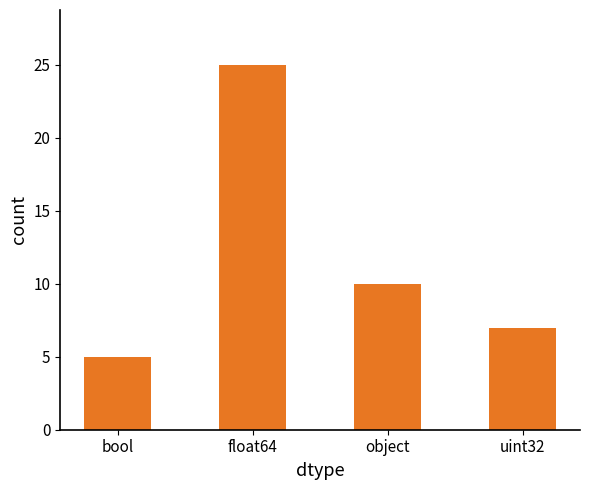

What is the smallest value displayed?

5